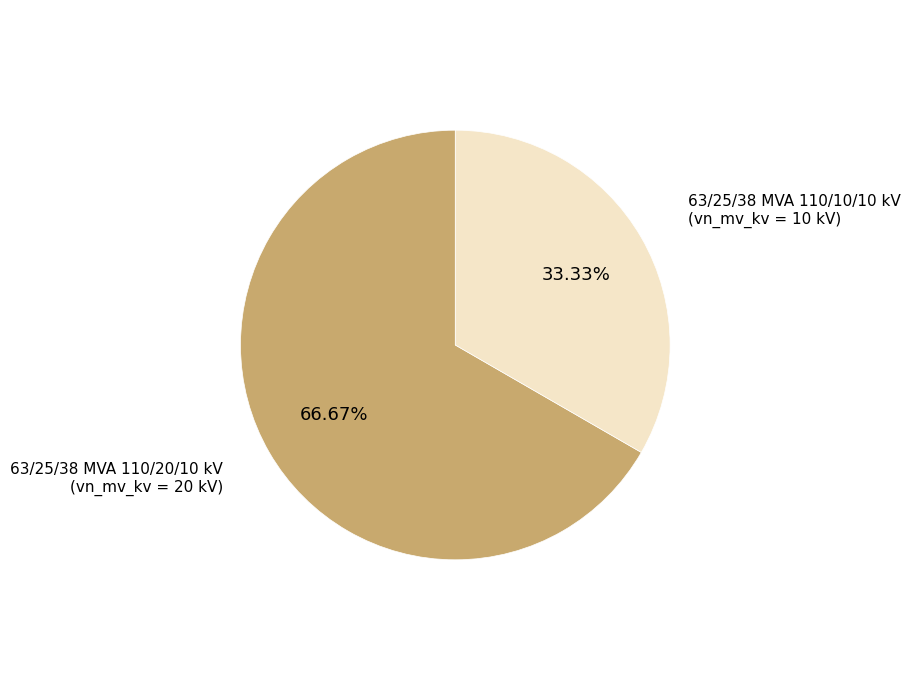

What is the ratio of the value at 63/25/38 MVA 110/10/10 kV to the value at 63/25/38 MVA 110/20/10 kV?

0.5